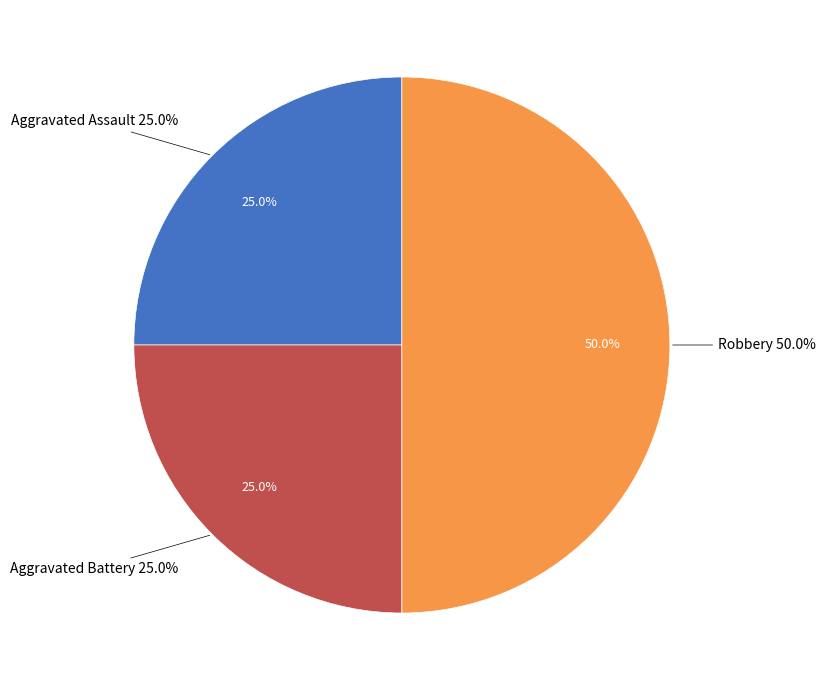

To the nearest percent, what portion does Robbery represent?

50%